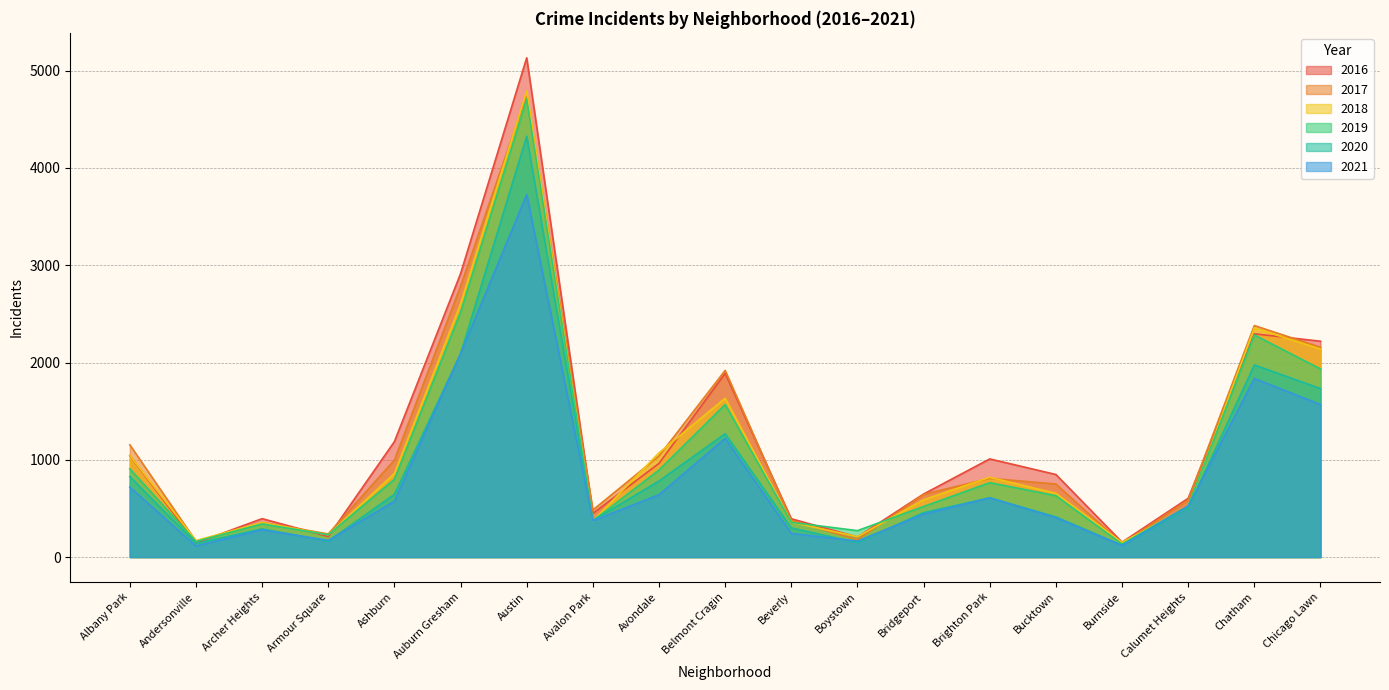

Rank the categories by 2020 value from highest to lowest.

Austin, Auburn Gresham, Chatham, Chicago Lawn, Belmont Cragin, Albany Park, Avondale, Ashburn, Brighton Park, Calumet Heights, Bridgeport, Bucktown, Avalon Park, Beverly, Archer Heights, Armour Square, Boystown, Andersonville, Burnside